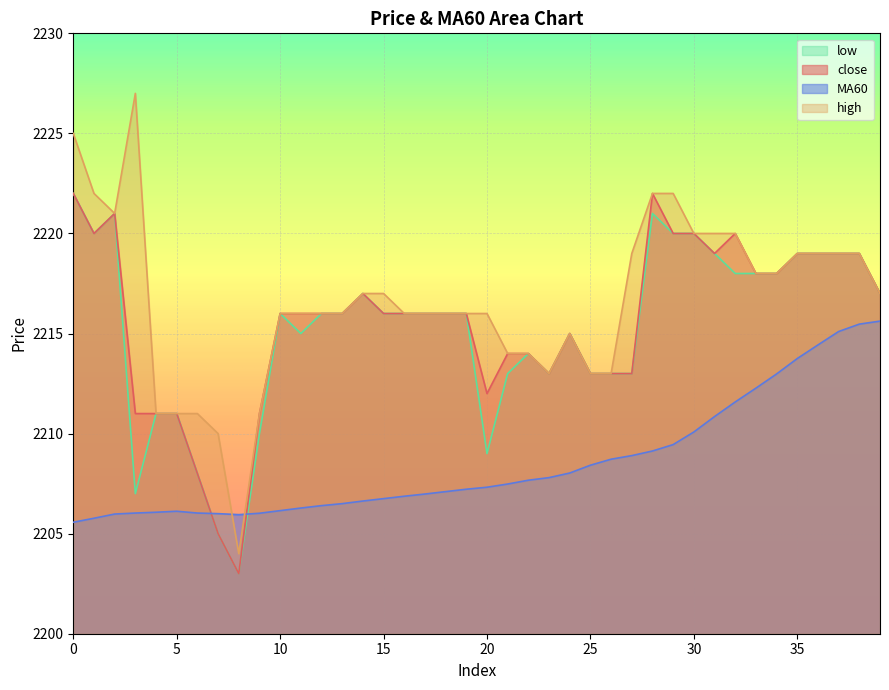

Which series has the largest total across all categories?

high